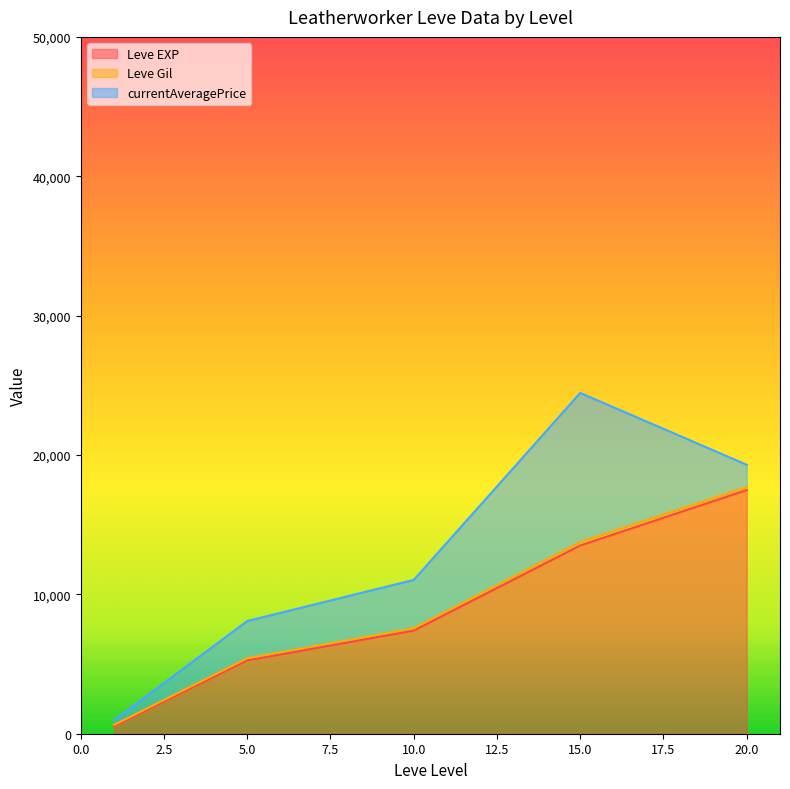

At which category is the sum across all series the highest?

15.0